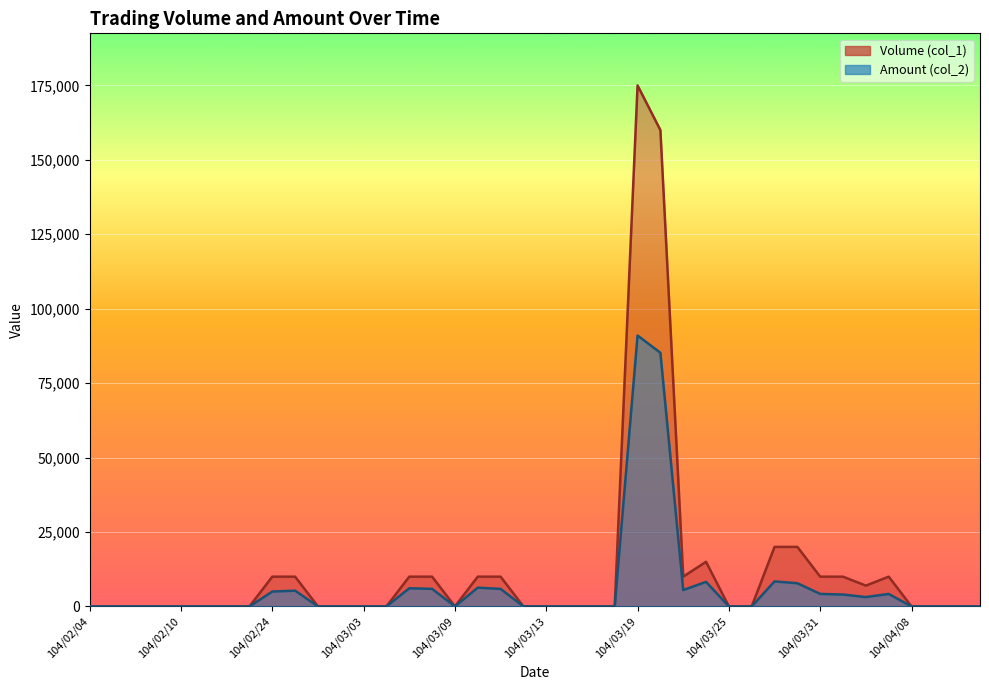

Reading right to left, extract all data points from this chart.

Volume (col_1): 0	0	0	0	10000	7000	10000	10000	20000	20000	0	0	15000	10000	160000	175000	0	0	0	0	0	10000	10000	0	10000	10000	0	0	0	0	10000	10000	0	0	0	0	0	0	0	0
Amount (col_2): 0	0	0	0	4200	3150	4000	4200	7800	8400	0	0	8250	5500	85200	91000	0	0	0	0	0	5900	6300	0	5900	6100	0	0	0	0	5300	5000	0	0	0	0	0	0	0	0